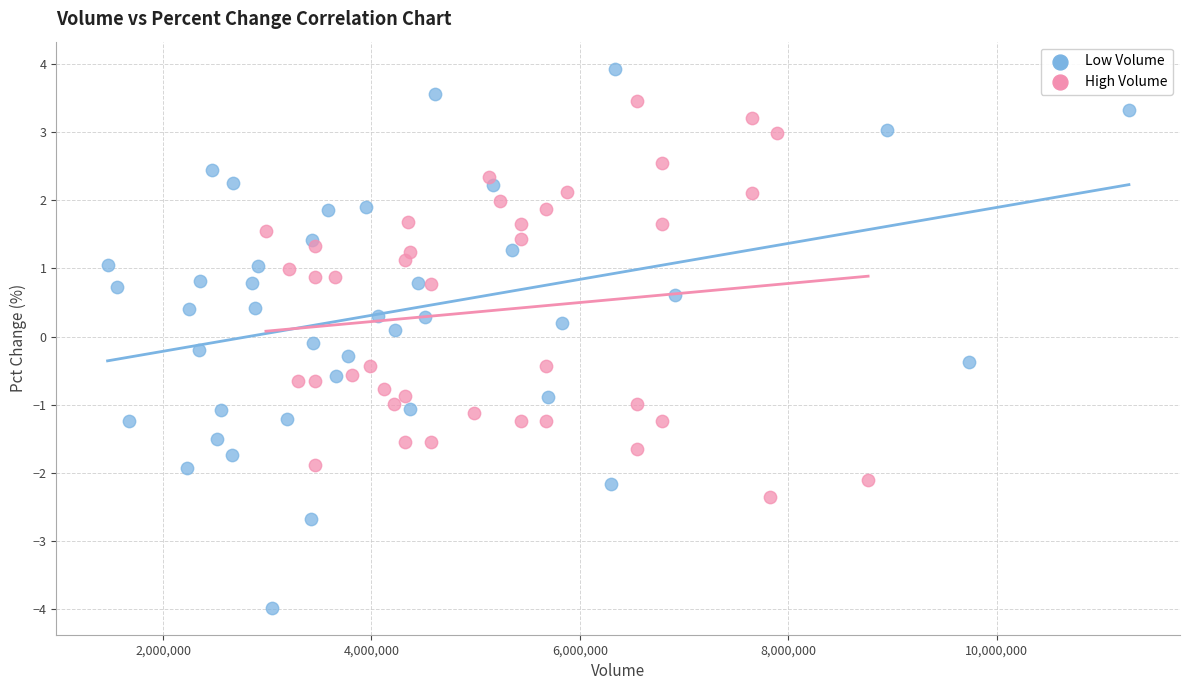

Which series has the largest Y range (max minus min)?

Low Volume